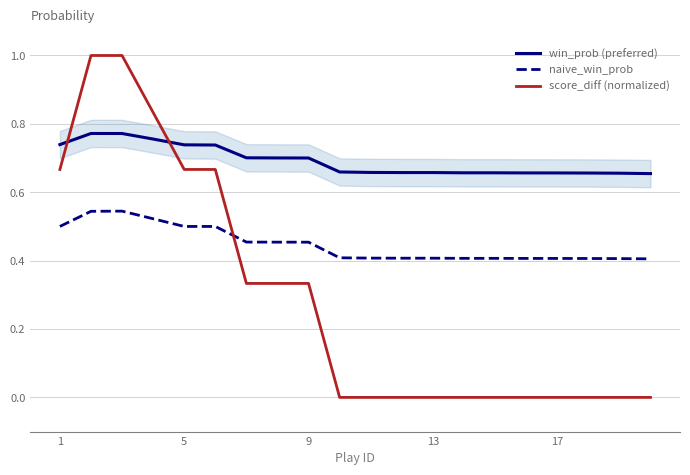

List the series in order of their peak value, lowest first.

naive_win_prob, win_prob (preferred), score_diff (normalized)